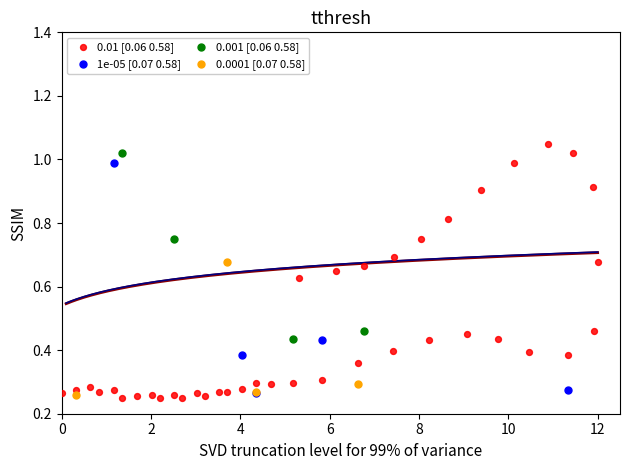

Which series has the widest spread of Y values?

0.01 [0.06 0.58]